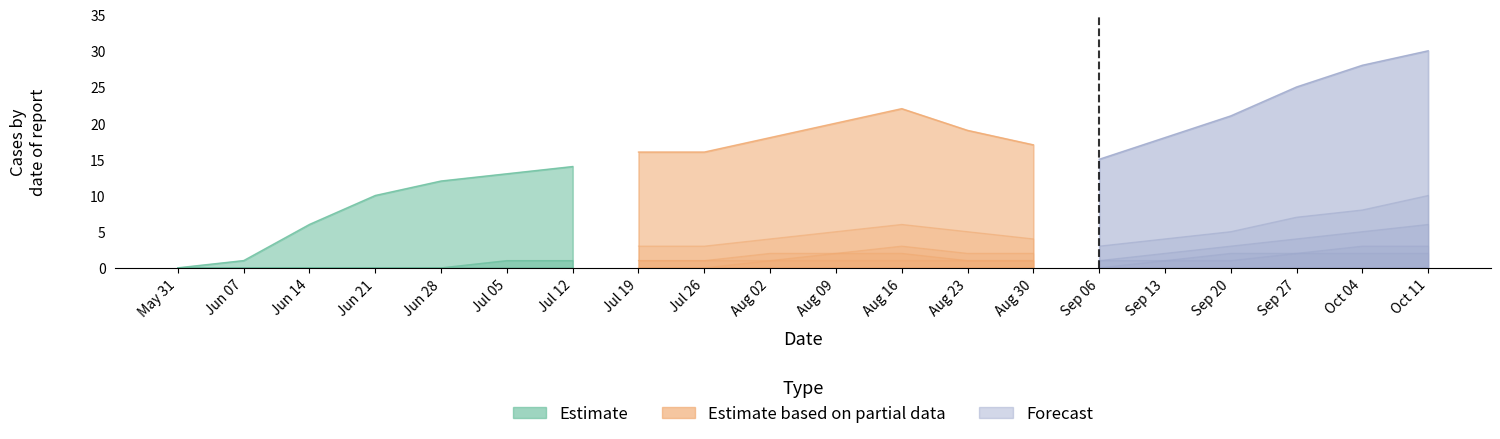

How many FR values are between 1 and 3?

12